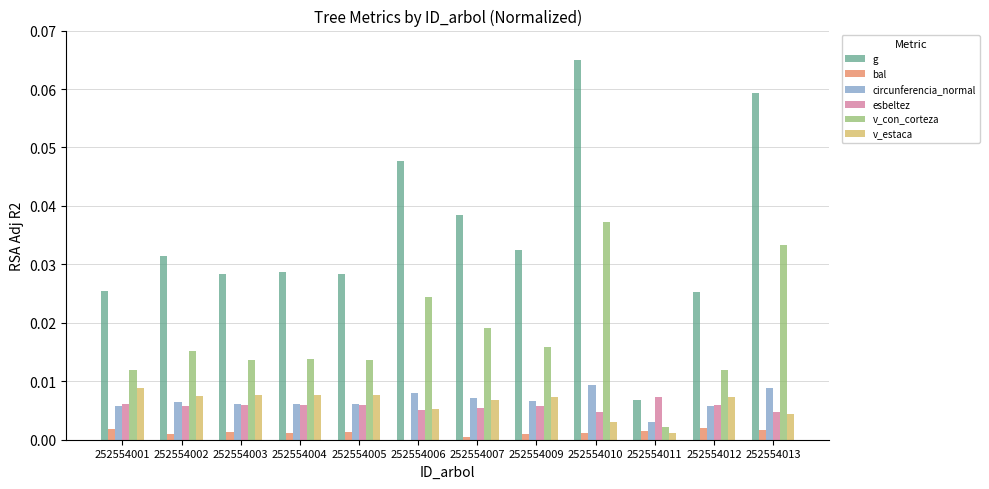

How many groups of bars are there?

12